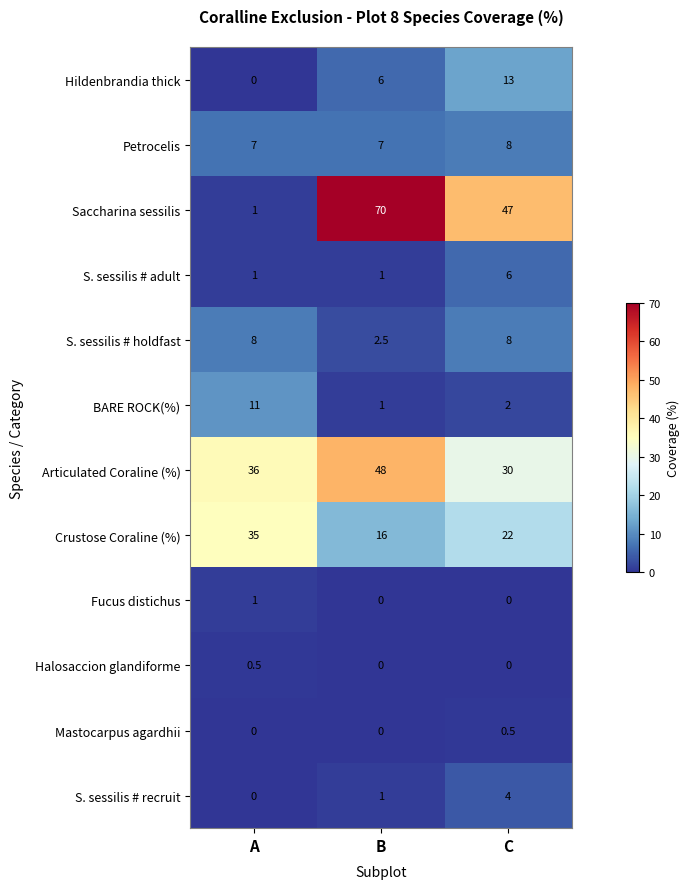

What is the approximate value of BARE ROCK(%) at A?

11.0